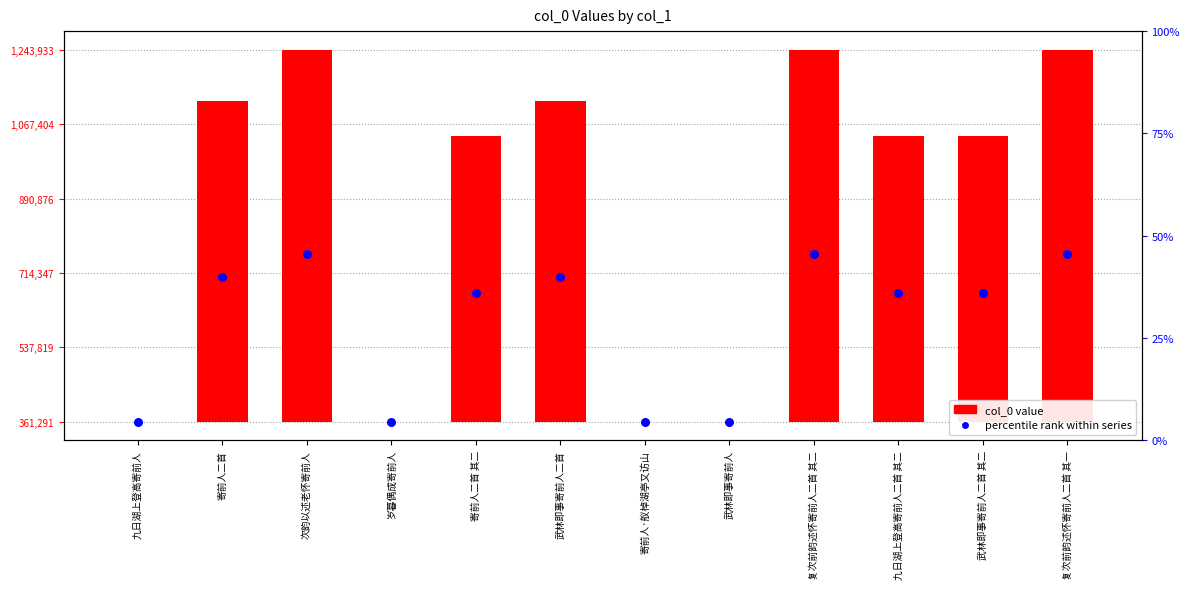

Which series reaches the minimum Y coordinate?

col_0 value